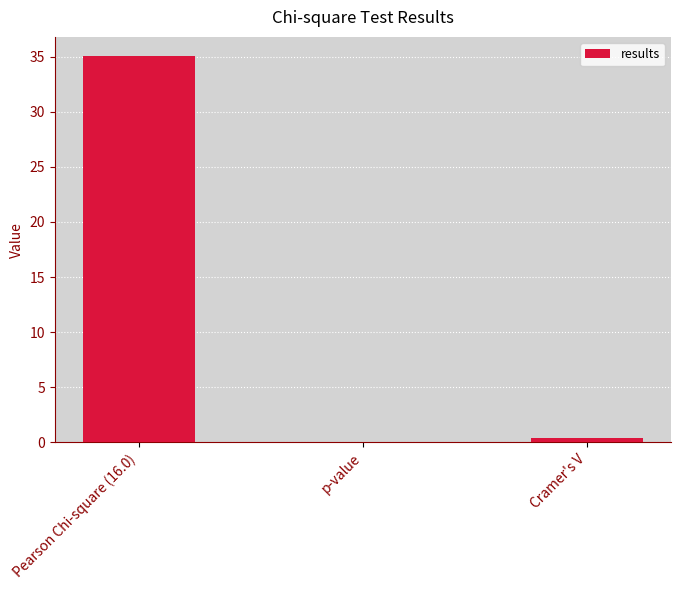

What is the sum of all values?

35.4